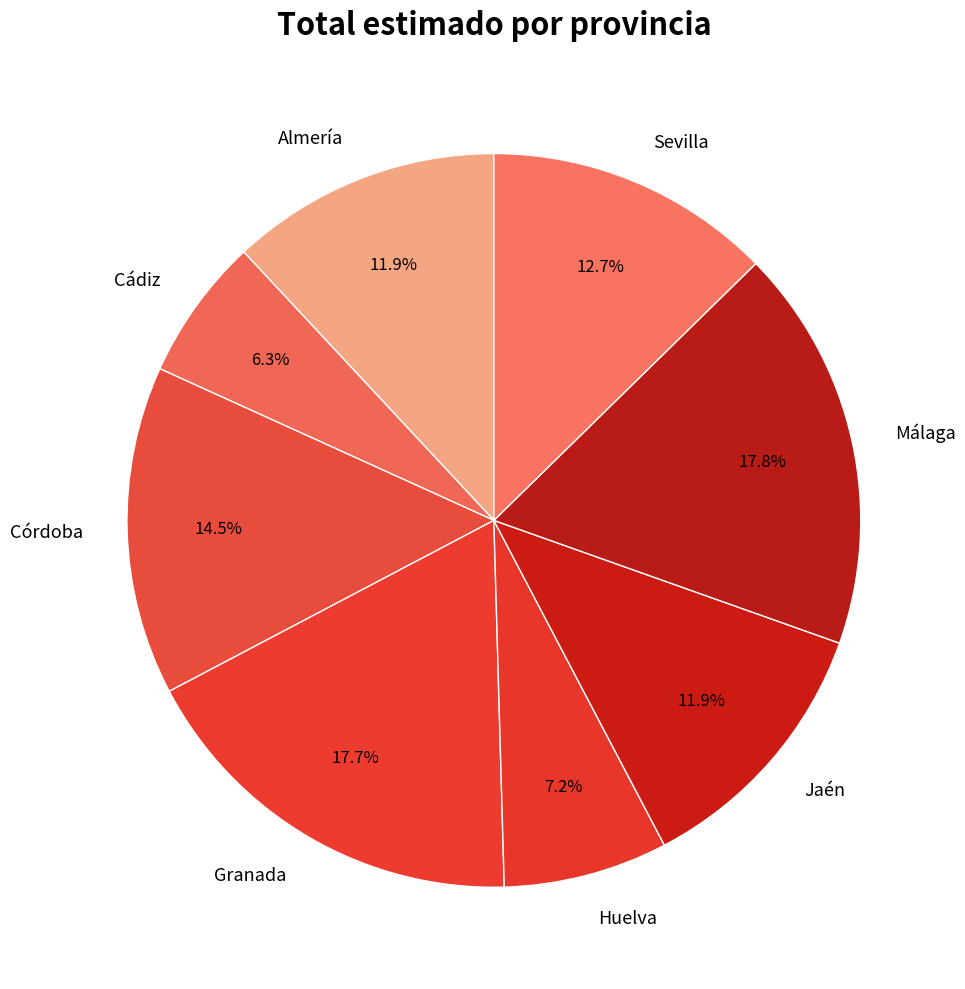

The Granada slice represents 7% of the pie. True or false?

False